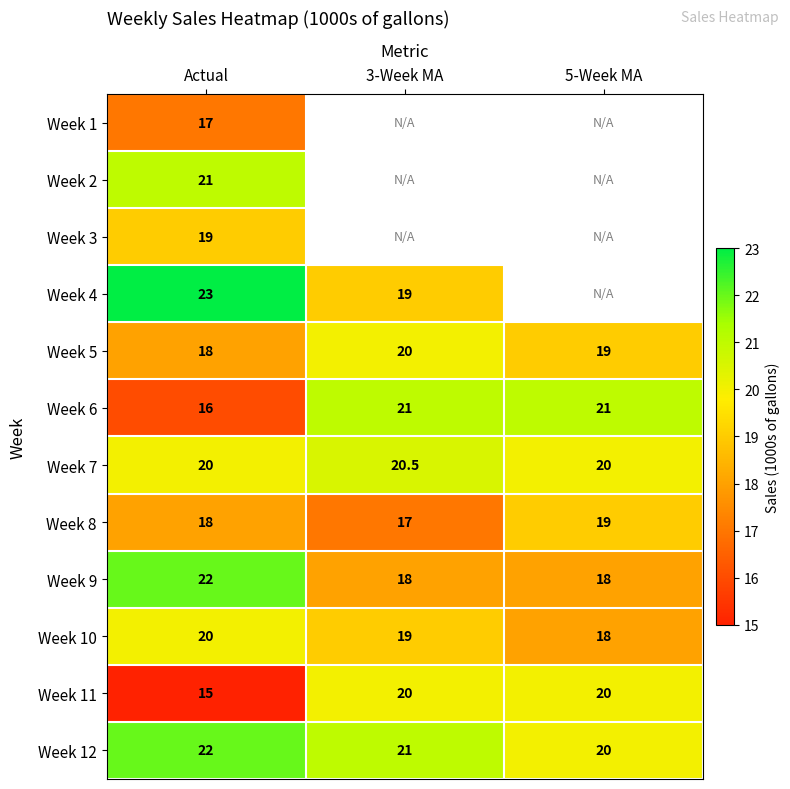

Which category has the lowest value in the Week 8 series?

3-Week MA